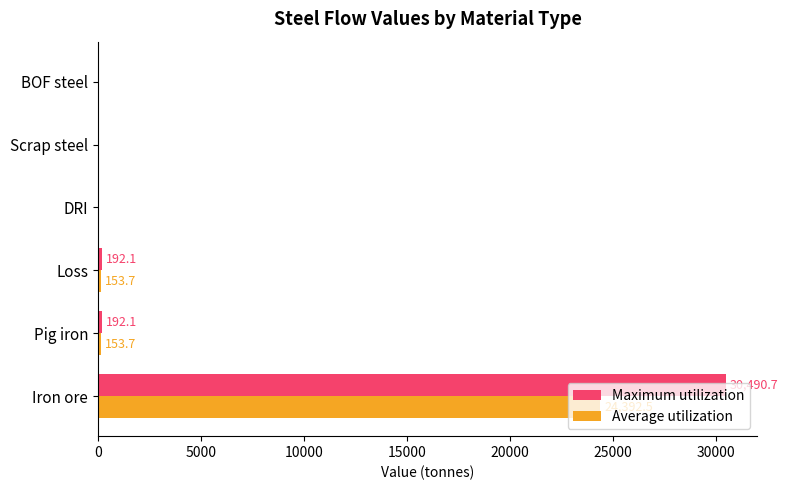

At which category is the sum across all series the highest?

Iron ore